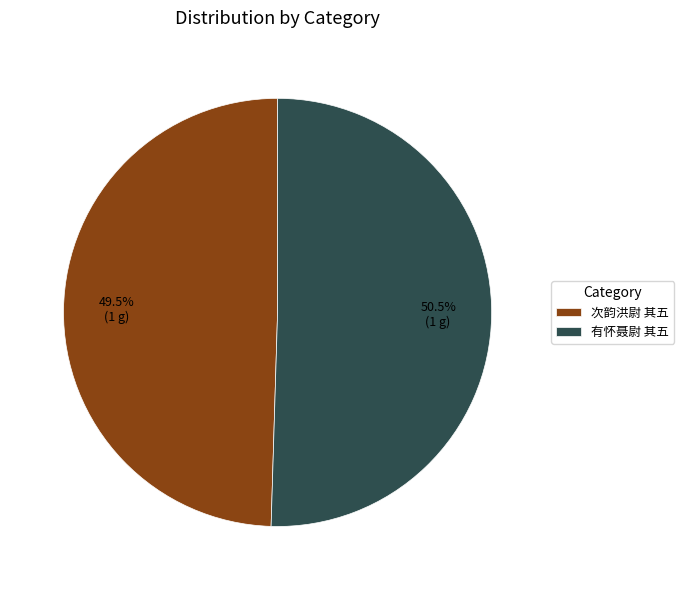

Which has a higher value, 有怀聂尉 其五 or 次韵洪尉 其五?

有怀聂尉 其五